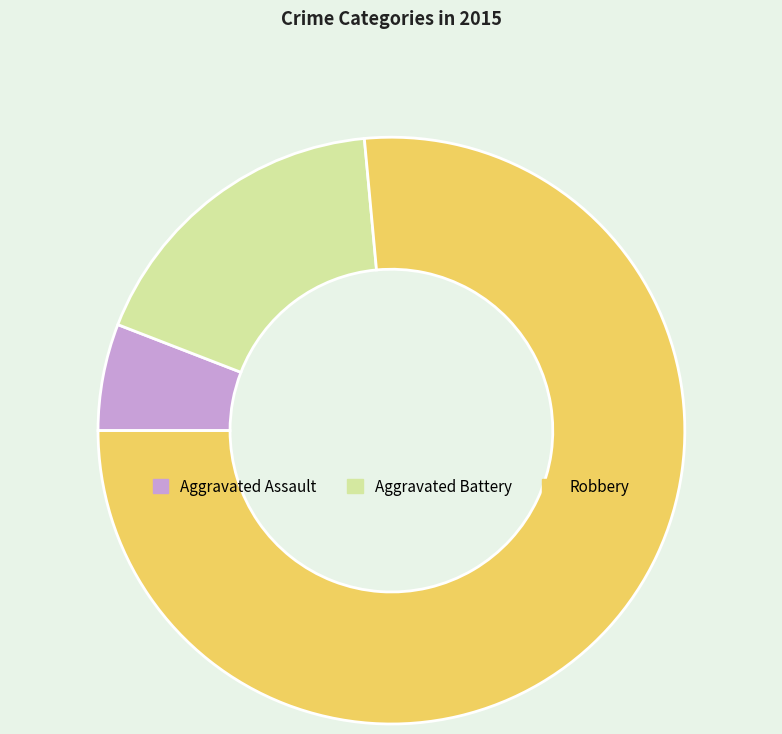

Combined, do Robbery and Aggravated Battery account for over 50%?

Yes